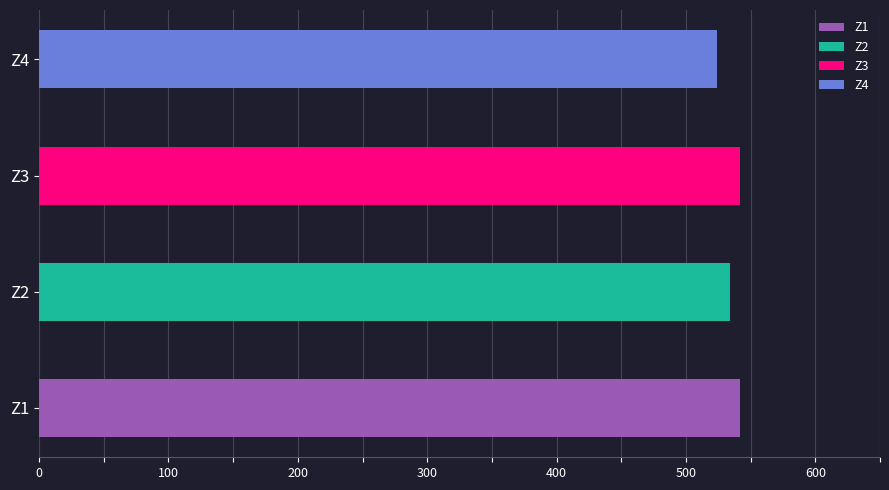

Rank the categories by value from highest to lowest.

Z1, Z3, Z2, Z4